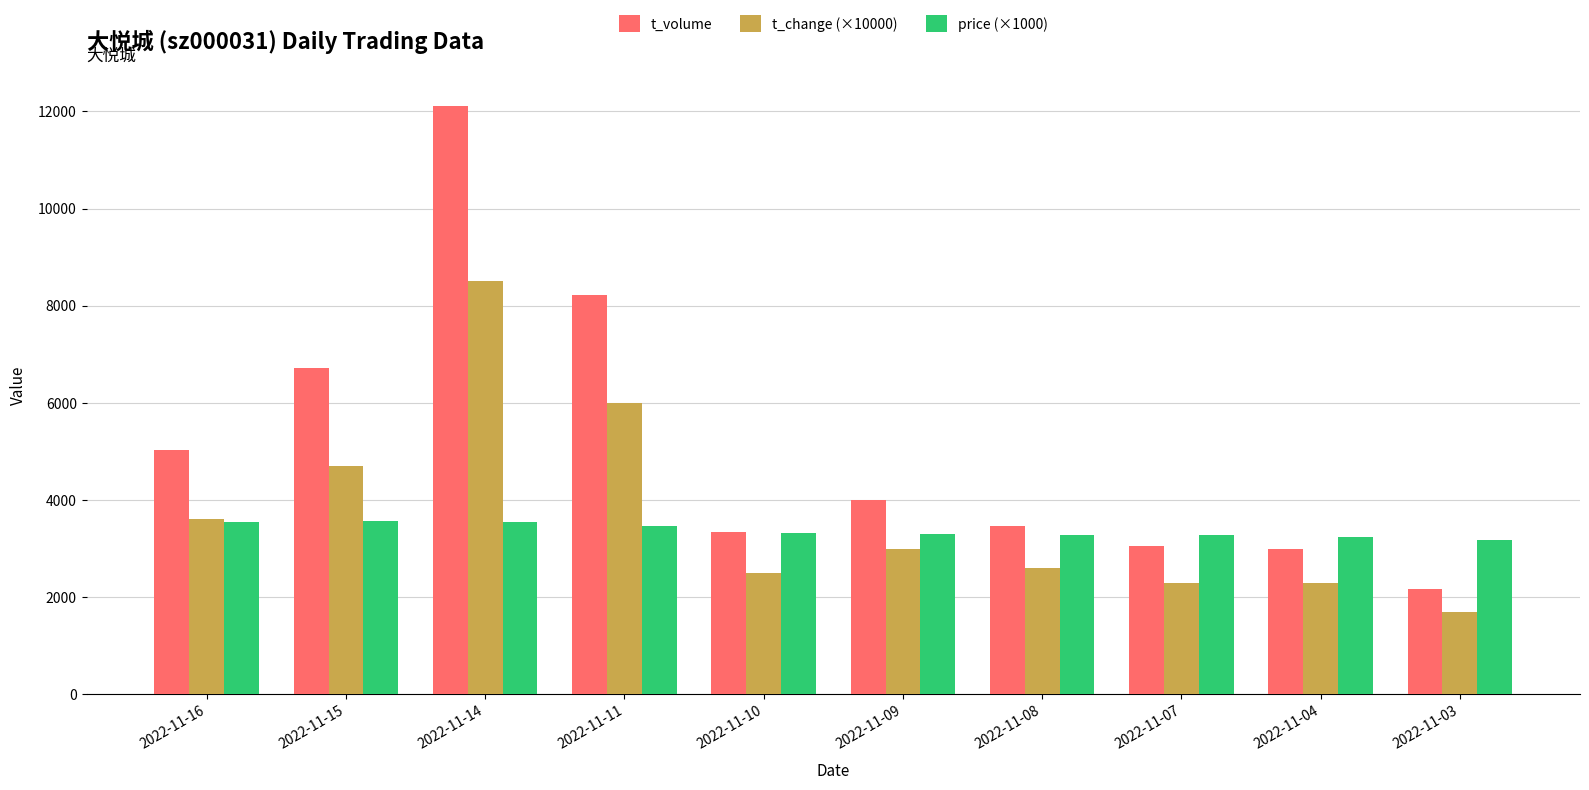

How many data points does each series have?

10